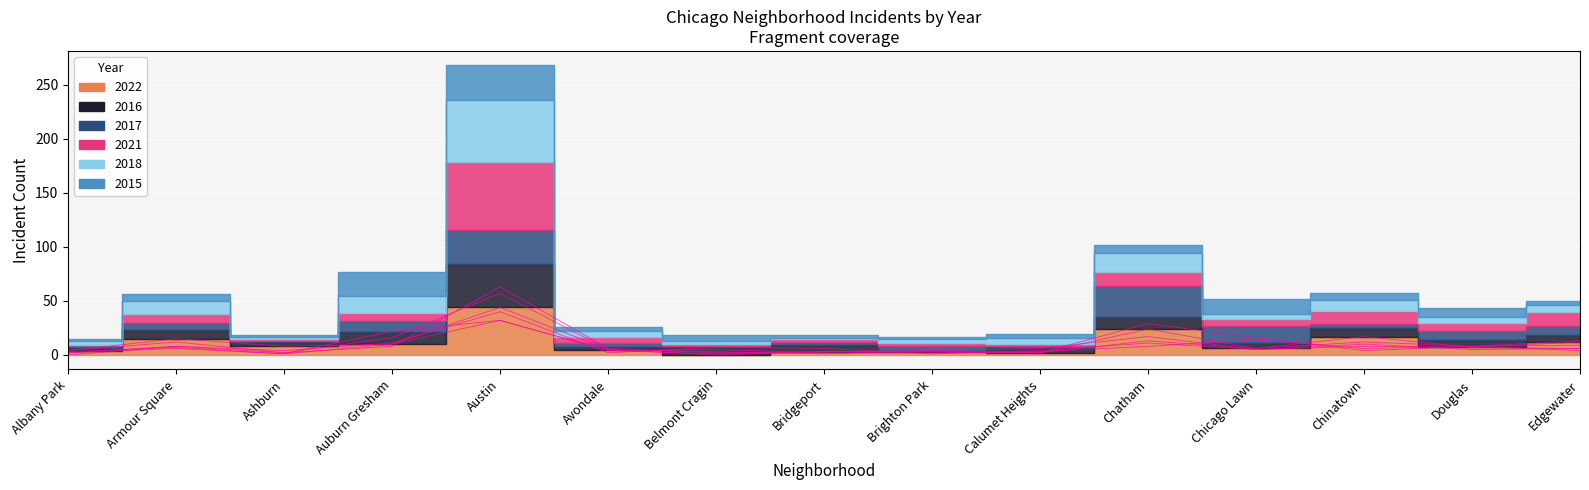

How many interior local valleys does the 2015 series have?

3